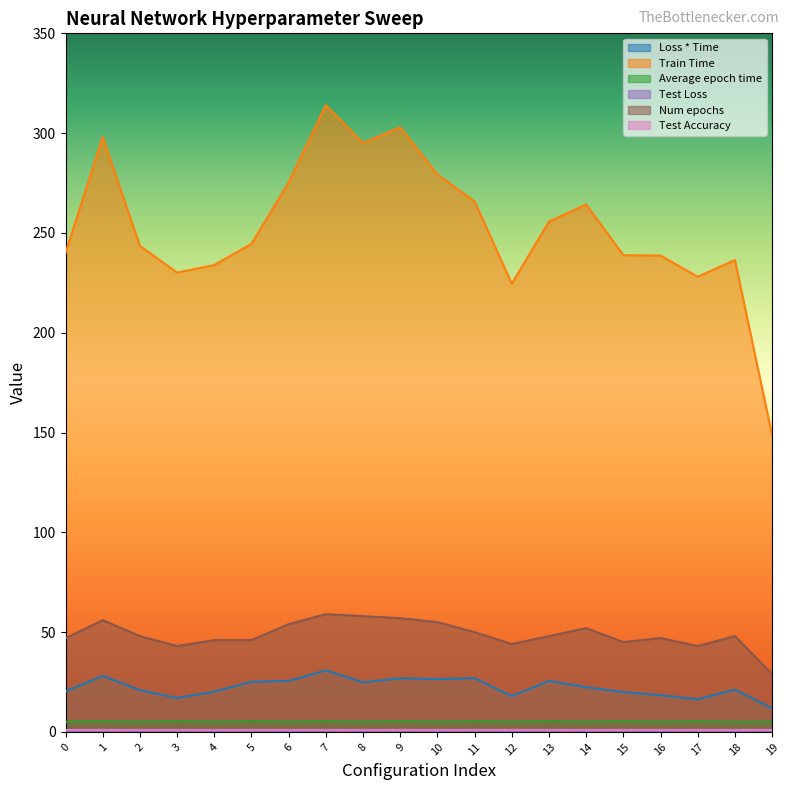

Which category has the lowest value across all series?

17